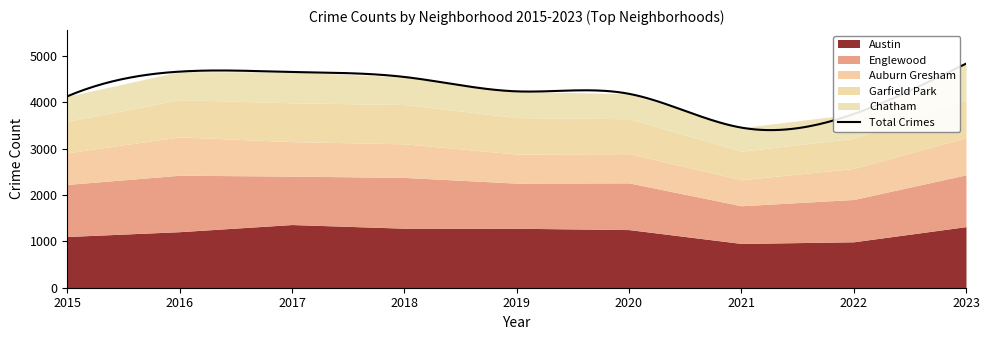

List the labels in order of Chatham value, largest first.

2023, 2017, 2016, 2018, 2019, 2015, 2020, 2022, 2021